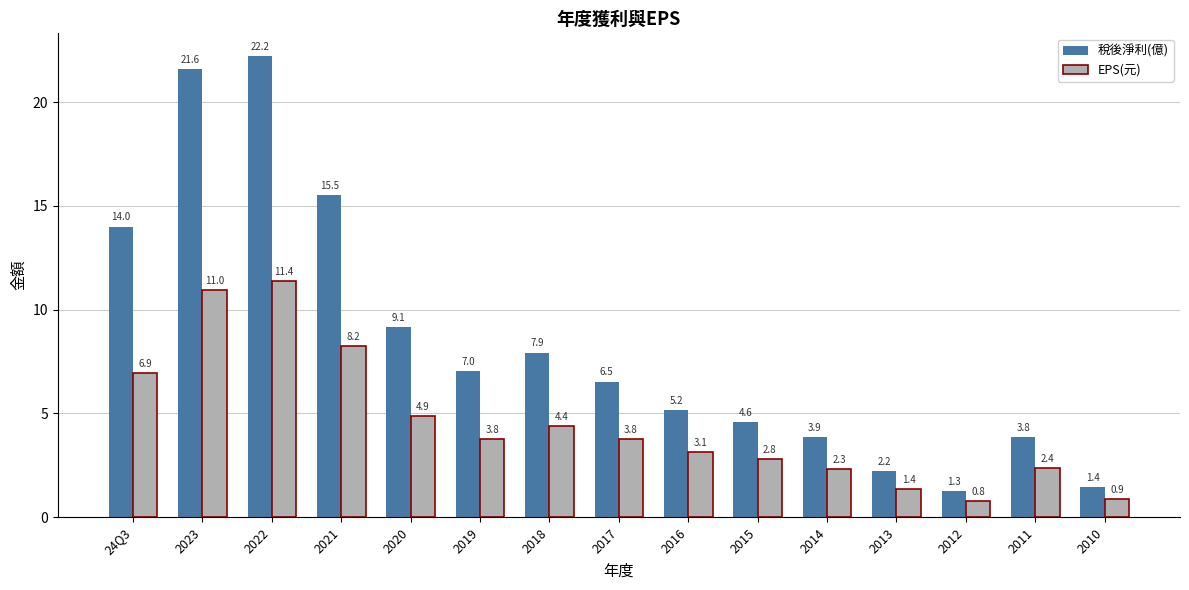

Where does the 稅後淨利(億) series first go above 6?

24Q3